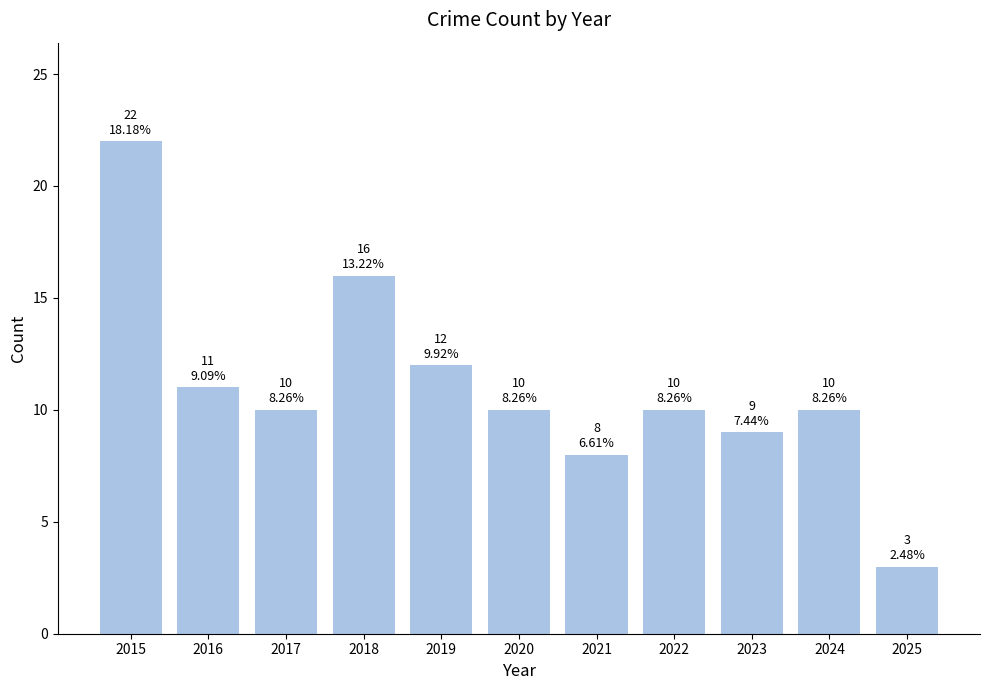

True or false: the data shows 5 at 2022.

False